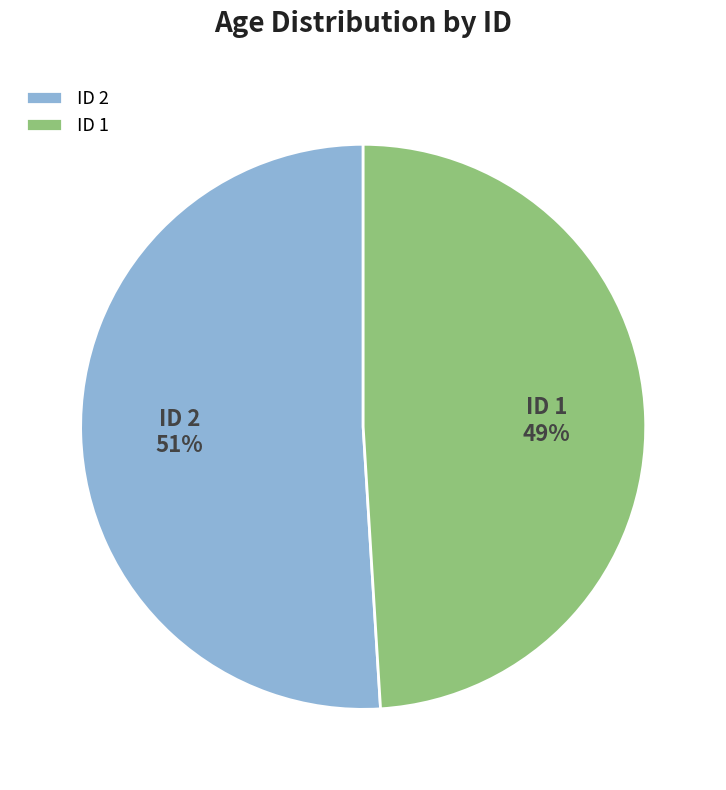

To the nearest percent, what portion does ID 2 represent?

51%